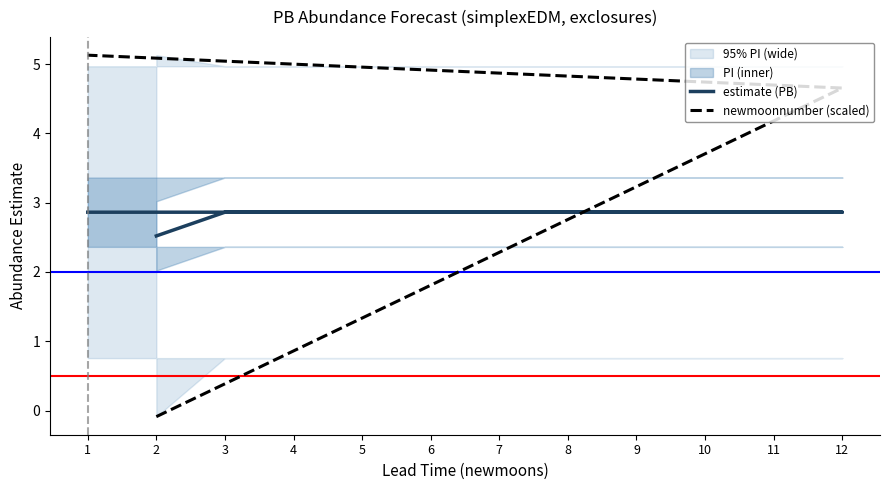

Which series has the widest spread of values?

newmoonnumber (scaled)